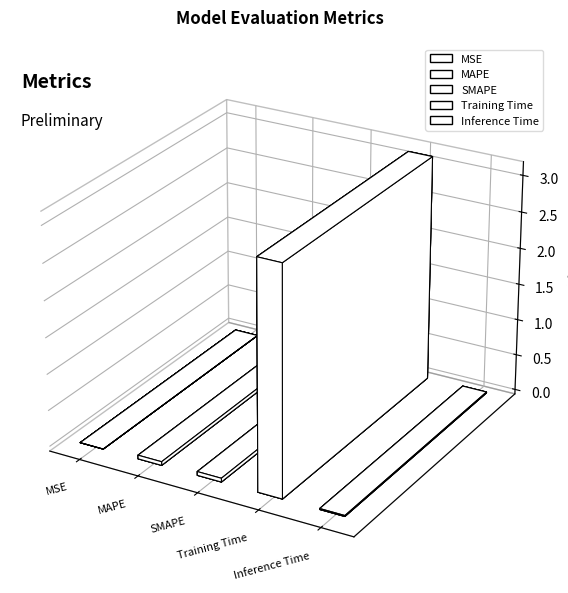

Which has a higher value, Inference Time or SMAPE?

SMAPE